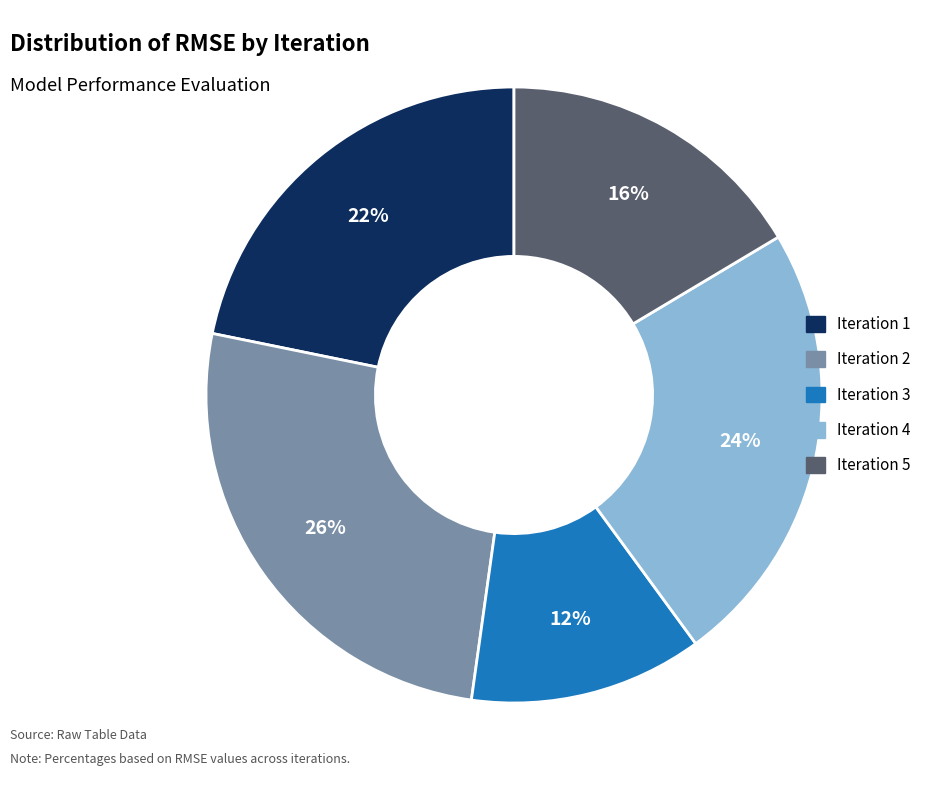

The Iteration 3 slice represents 18% of the pie. True or false?

False